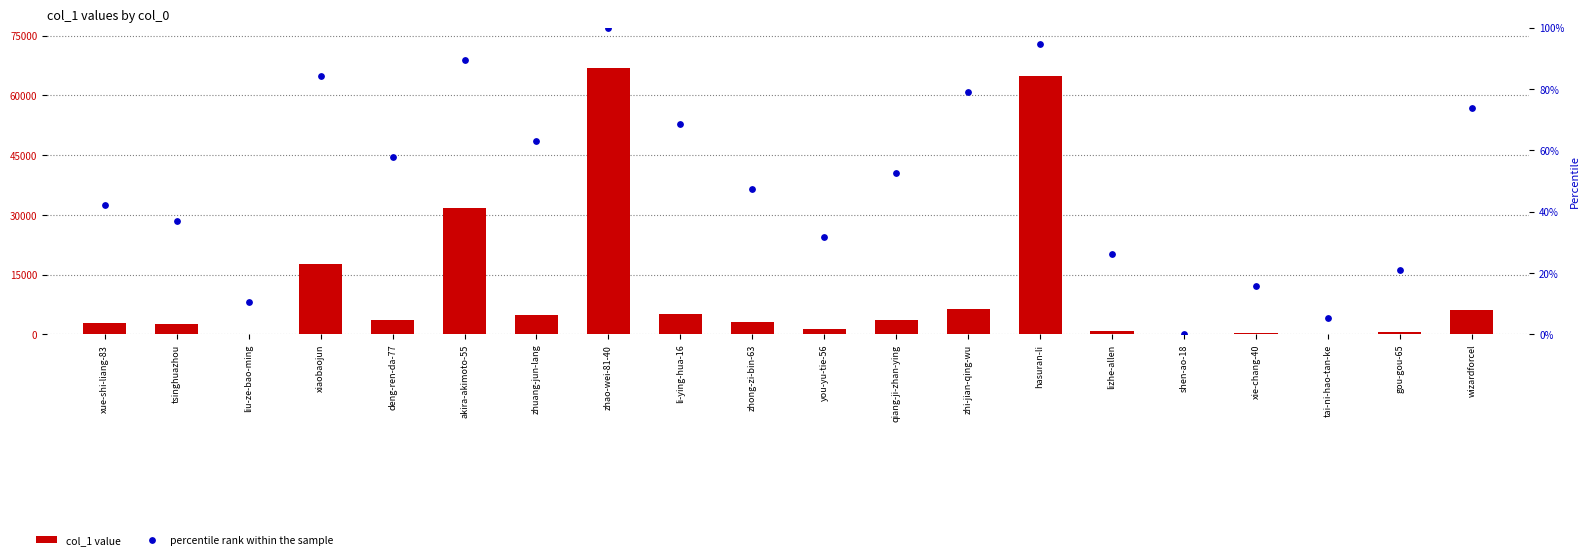

What is the total value across all series at zhuang-jun-lang?

4885.2